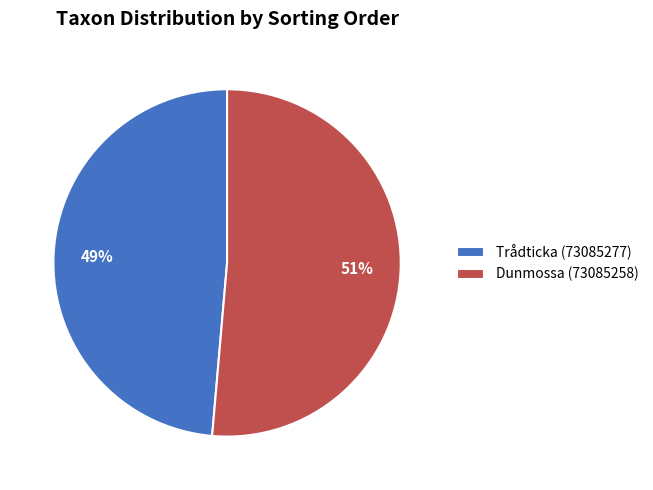

Which has a higher value, Dunmossa (73085258) or Trådticka (73085277)?

Dunmossa (73085258)